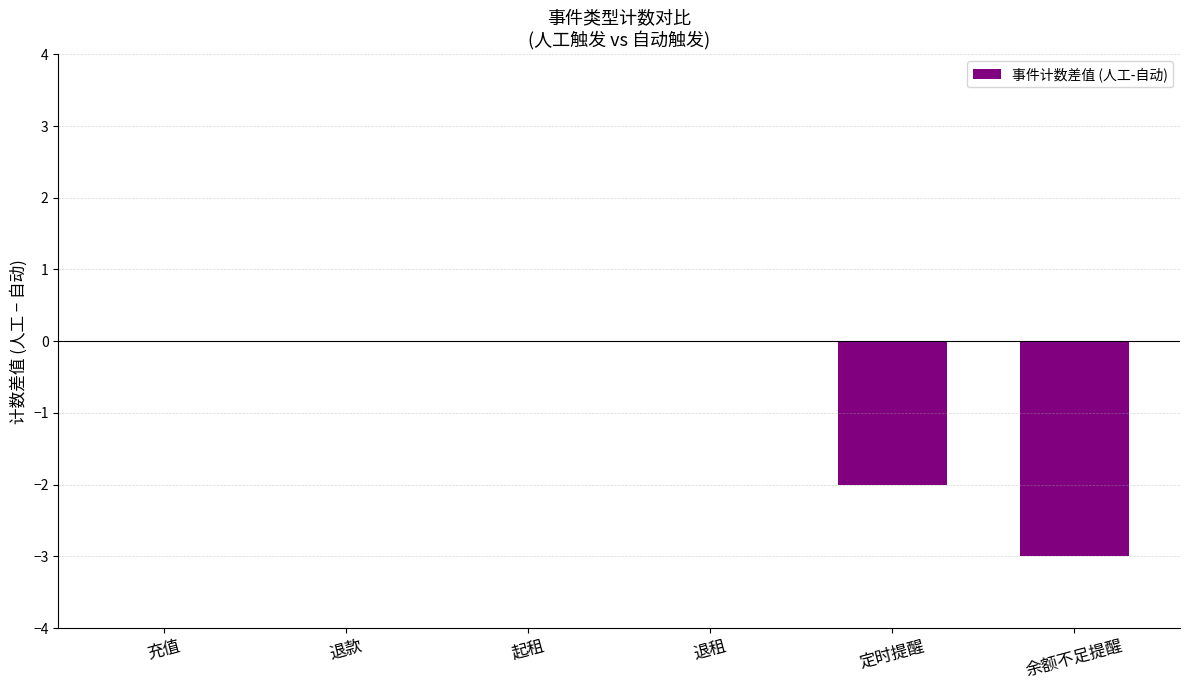

Does the chart contain stacked bars?

No